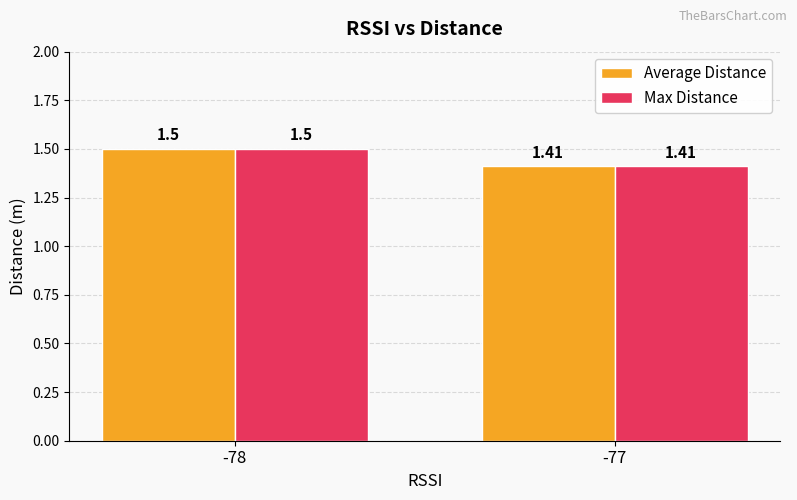

Rank the categories by Max Distance value from highest to lowest.

-78, -77